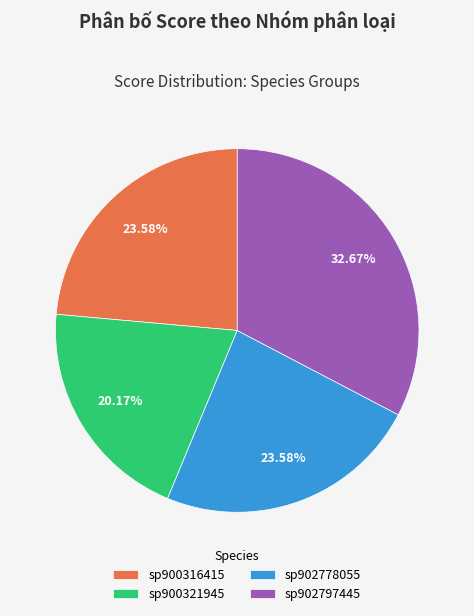

Does sp900316415 represent more than half of the total?

No